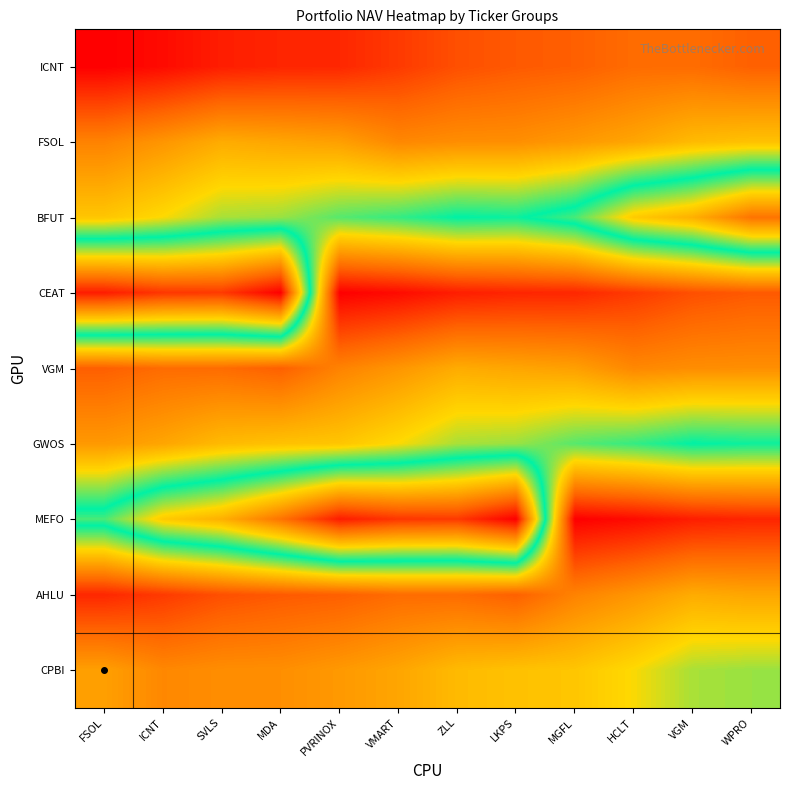

Rank the series by their maximum value, from highest to lowest.

CEAT, MEFO, BFUT, GWOS, CPBI, FSOL, VGM, AHLU, ICNT